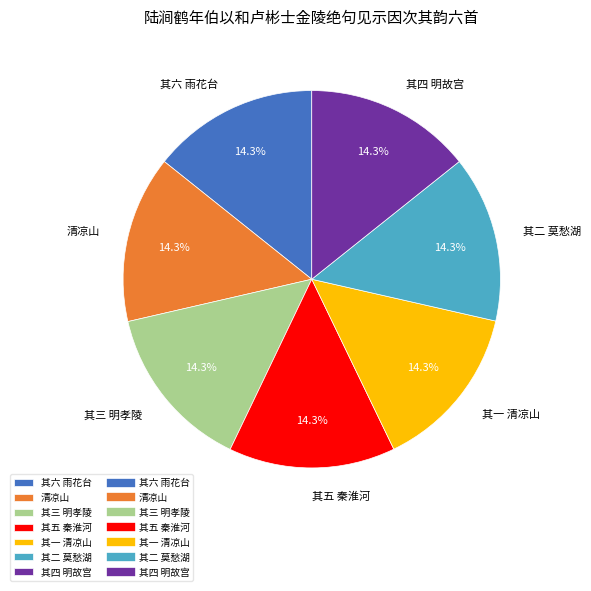

Combined, what portion of the pie is 其一 清凉山 and 其六 雨花台?

28.6%